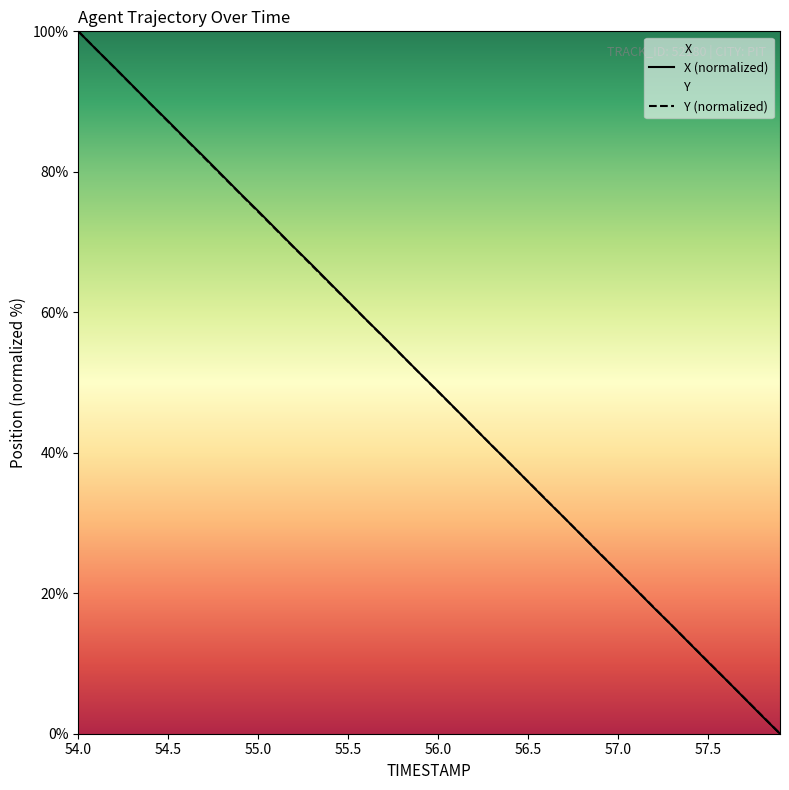

Rank the series by their maximum value, from highest to lowest.

X, Y